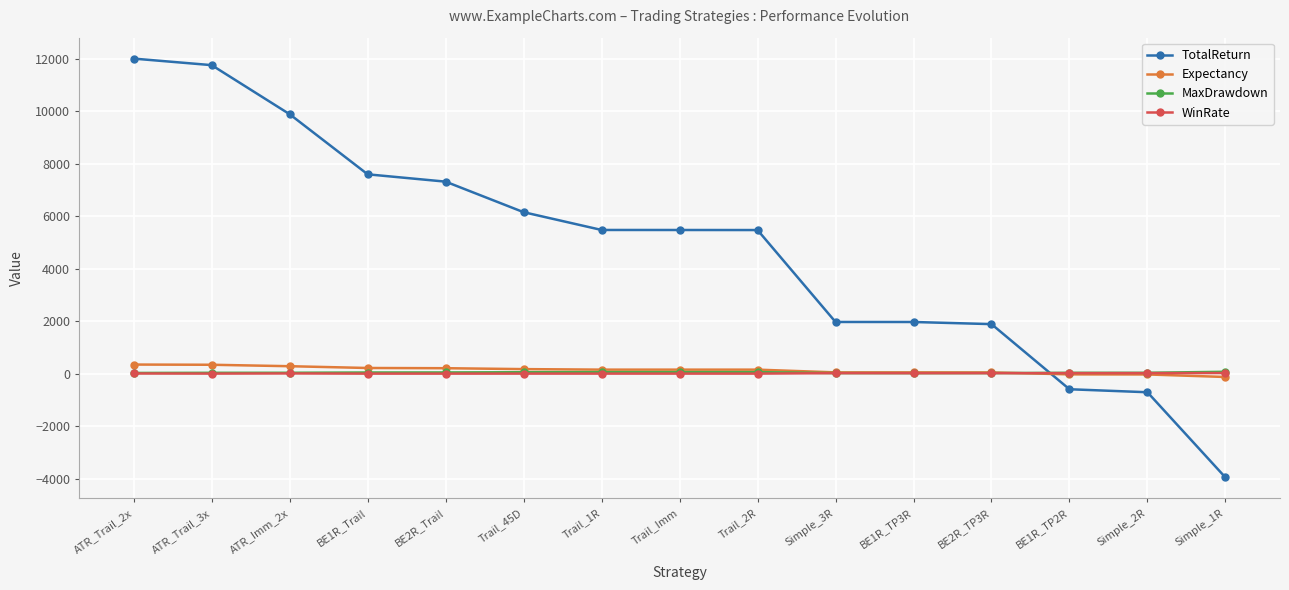

What is the average value of the WinRate series?

19.3